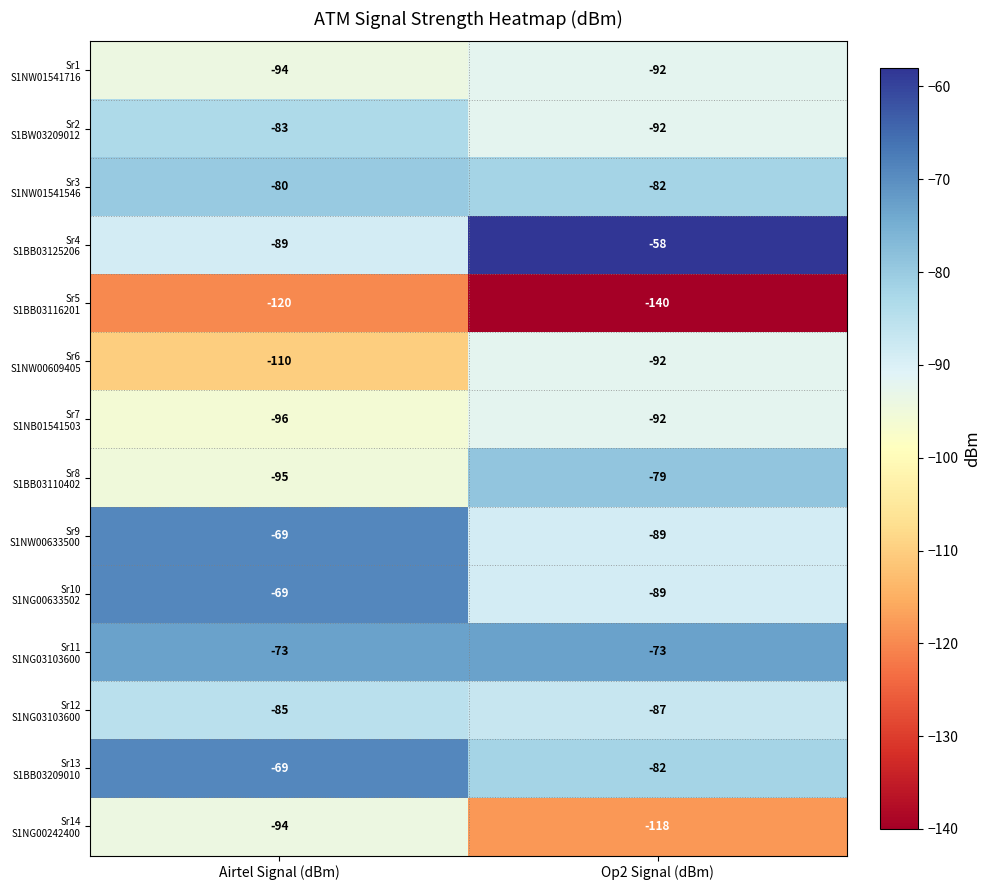

Which label corresponds to the smallest value in the chart?

Op2 Signal (dBm)